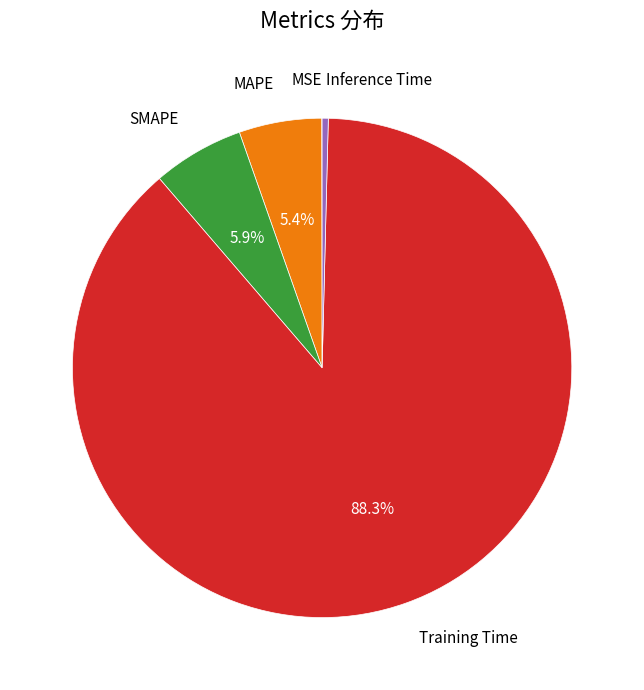

What is the majority slice?

Training Time